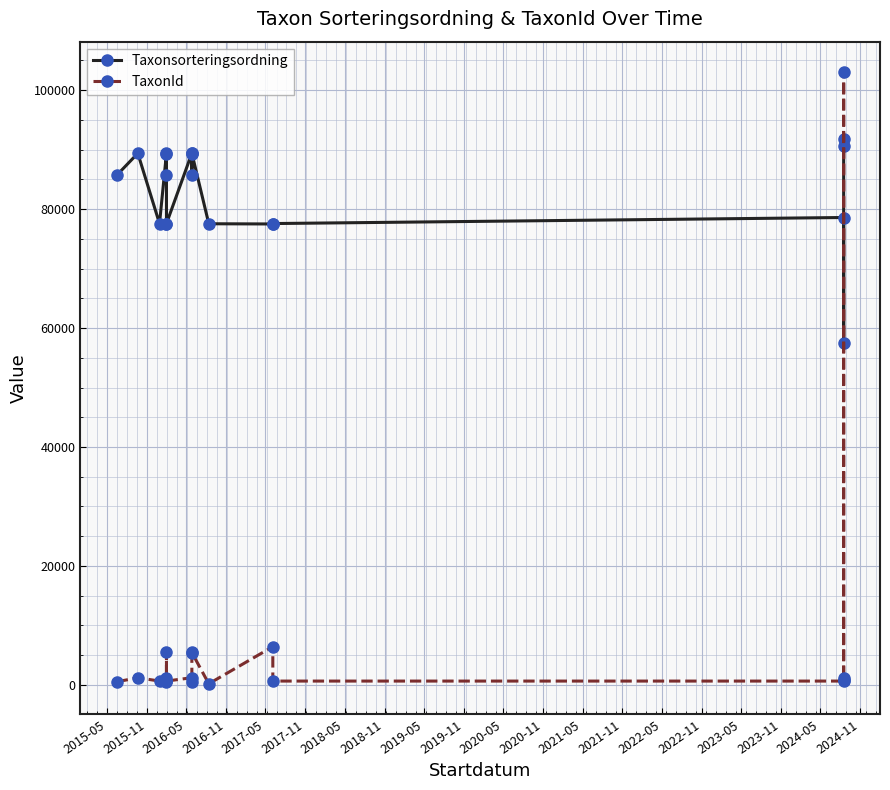

Does the chart display data point markers on the line(s)?

Yes